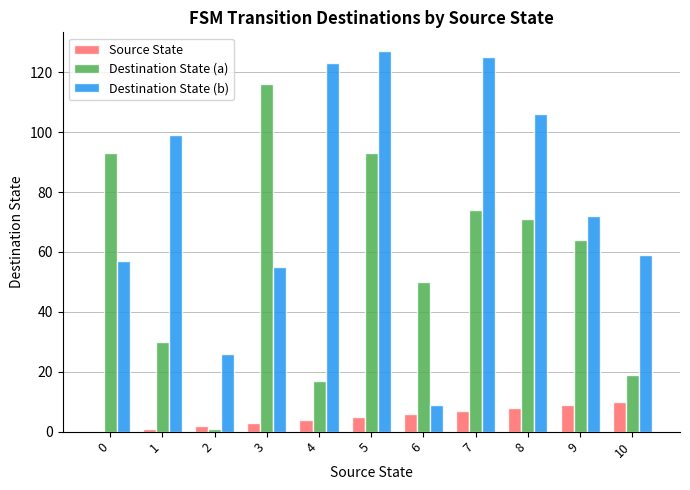

The Destination State (b) series shows 22 at 0. True or false?

False